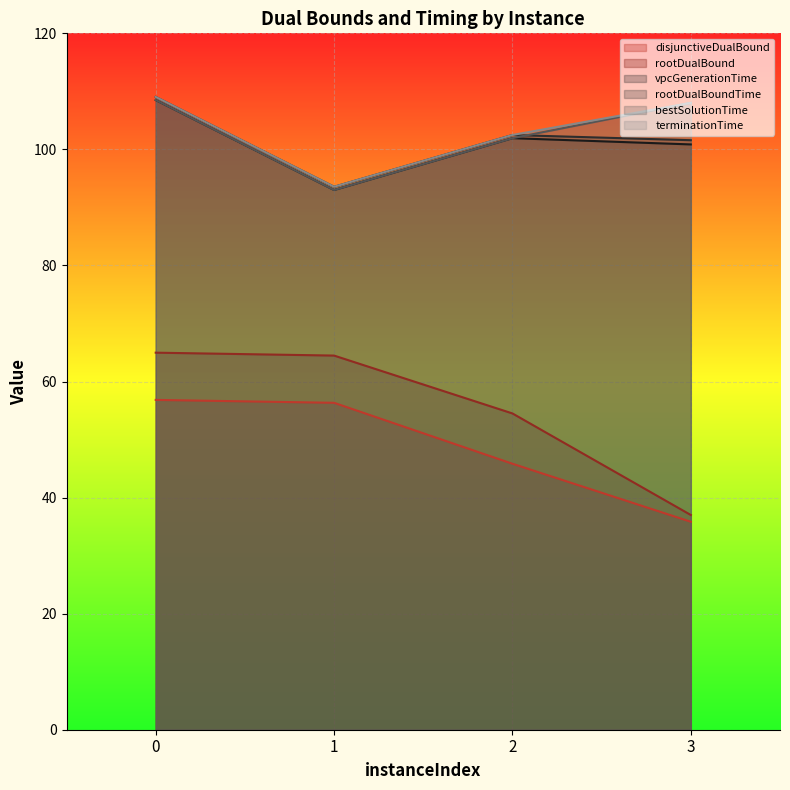

True or false: terminationTime has more than 1 interior local peaks.

False